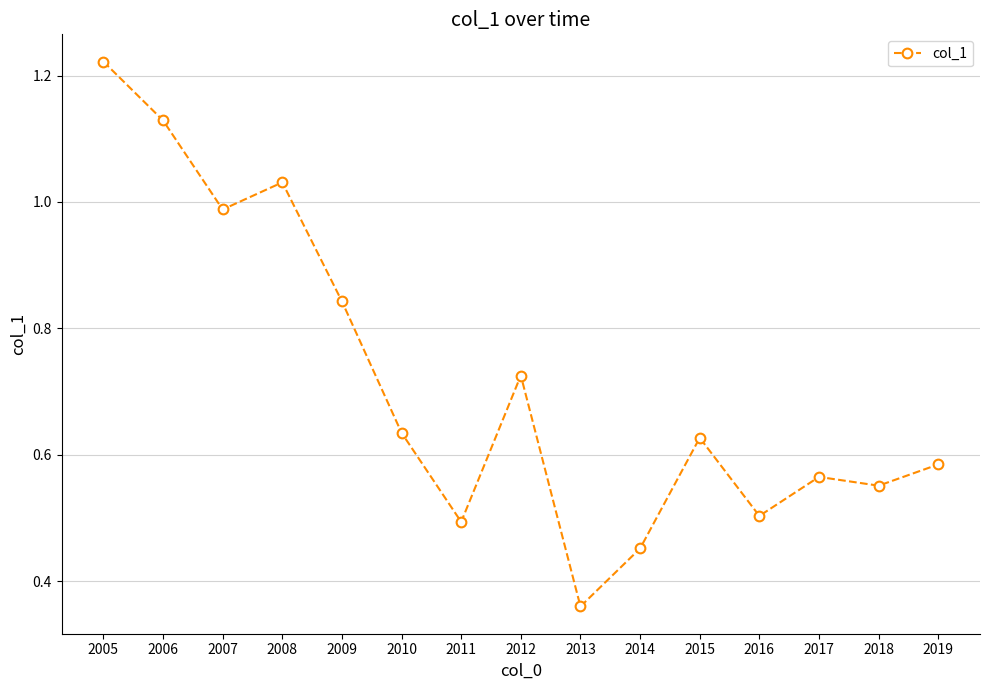

At which label is the value closest to 0?

2013